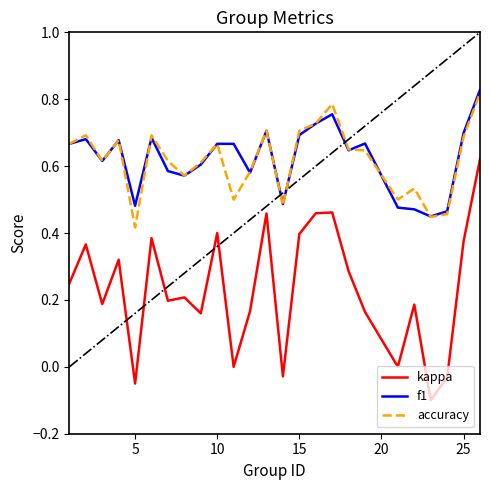

Which series has the widest spread of values?

kappa